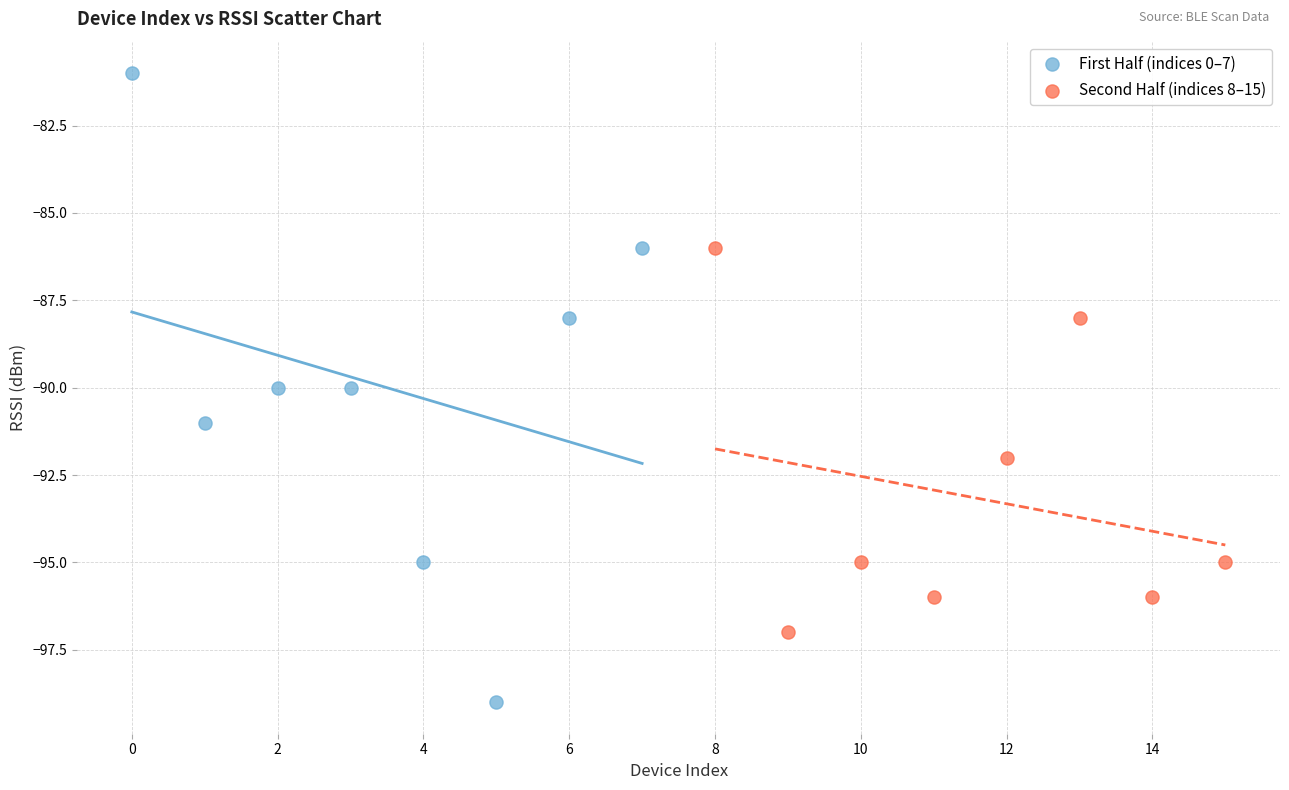

Which series has the largest Y range (max minus min)?

First Half (indices 0–7)